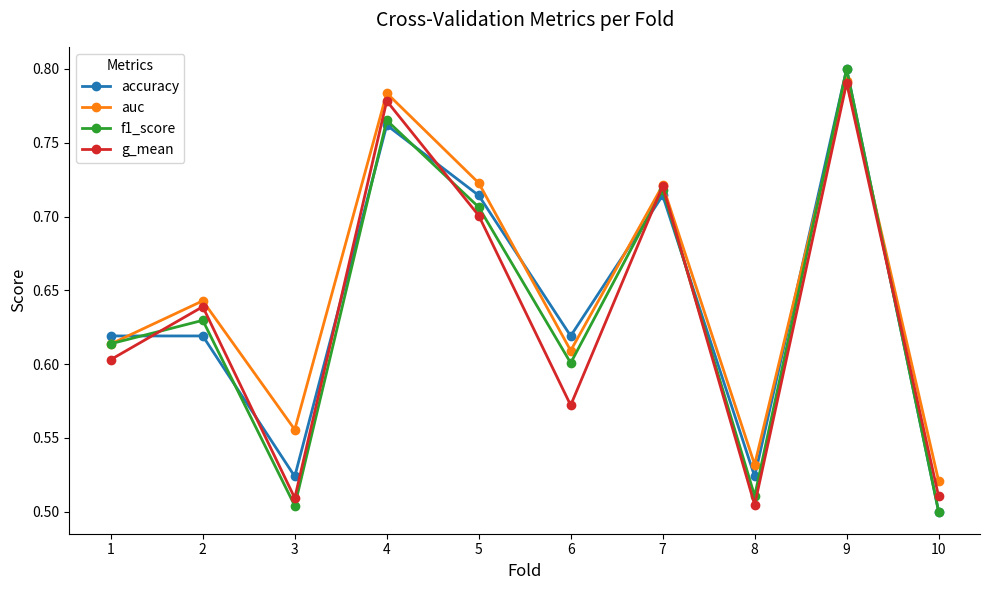

At which label does accuracy reach its peak?

9